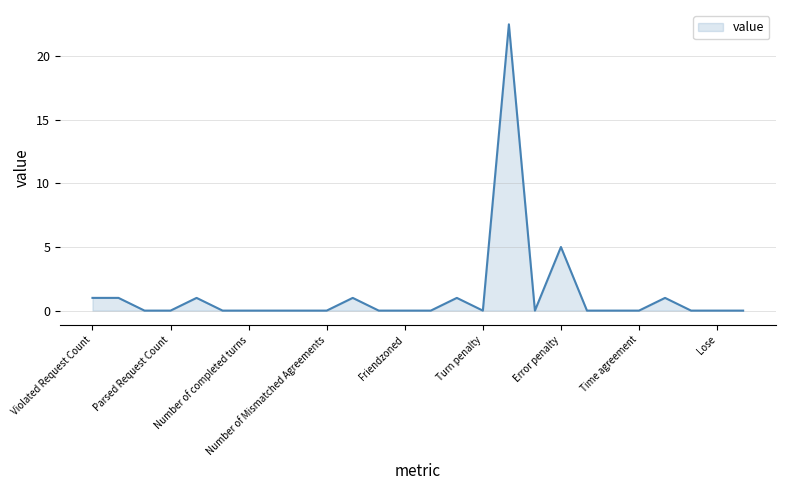

What is the greatest value displayed?

22.5